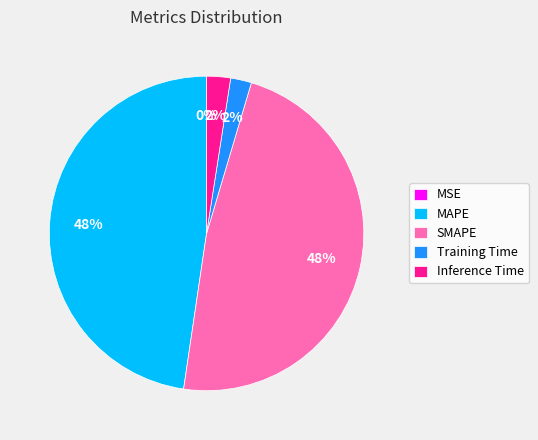

Does any single category account for the majority?

No